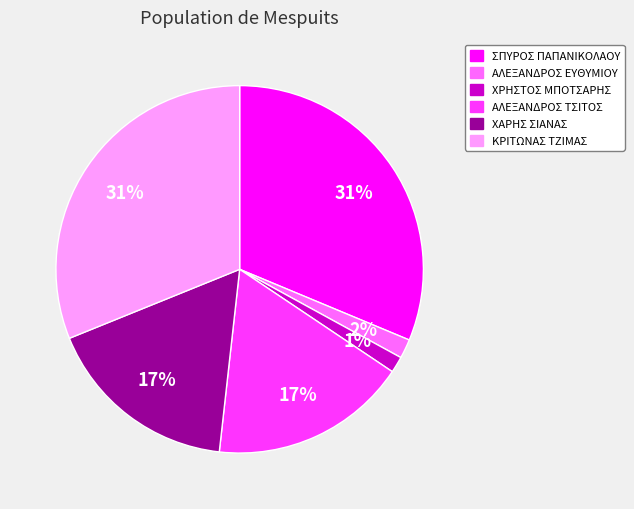

Combined, do ΧΡΗΣΤΟΣ ΜΠΟΤΣΑΡΗΣ and ΚΡΙΤΩΝΑΣ ΤΖΙΜΑΣ account for over 50%?

No